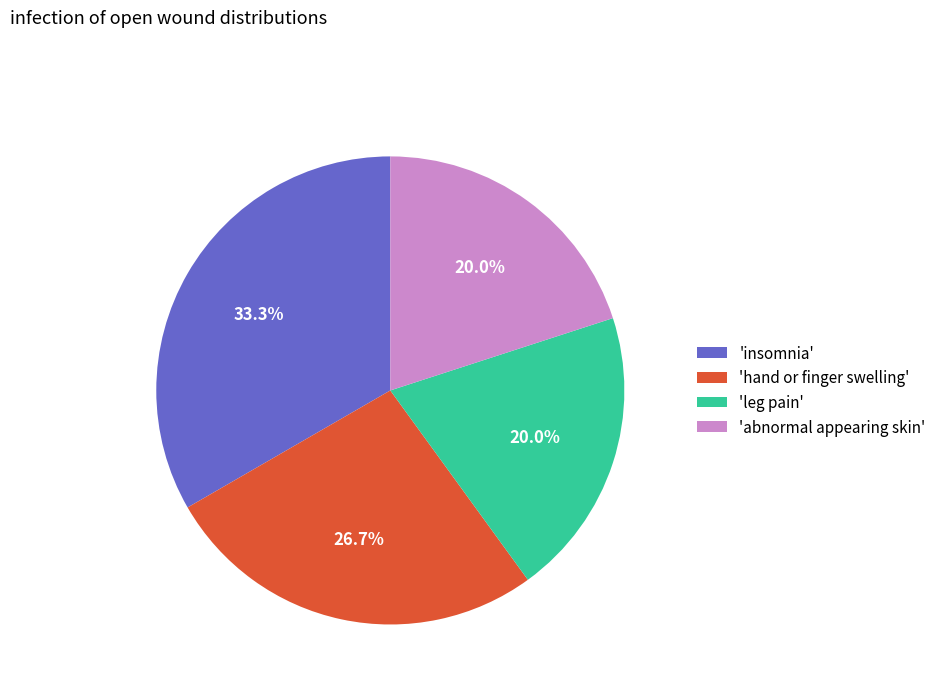

Is there any slice that represents more than half of the pie?

No